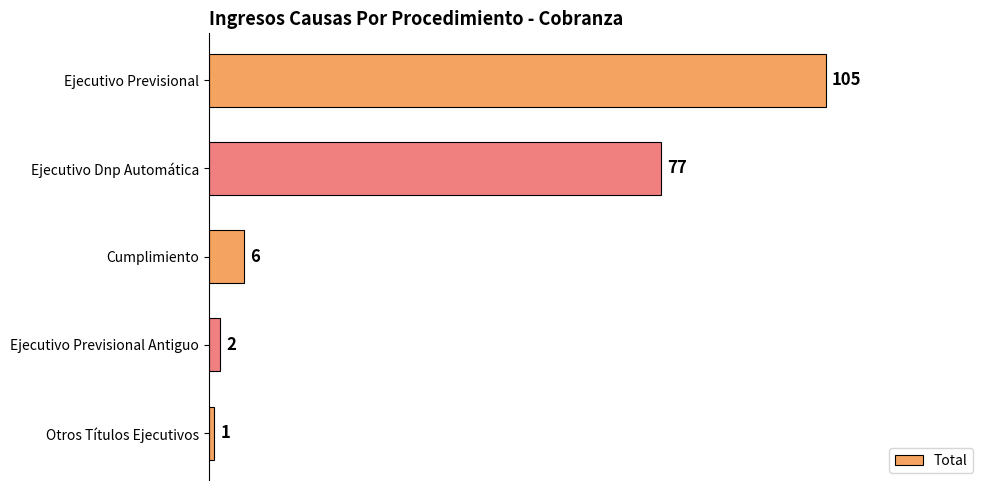

What position from the top is Ejecutivo Previsional Antiguo?

4